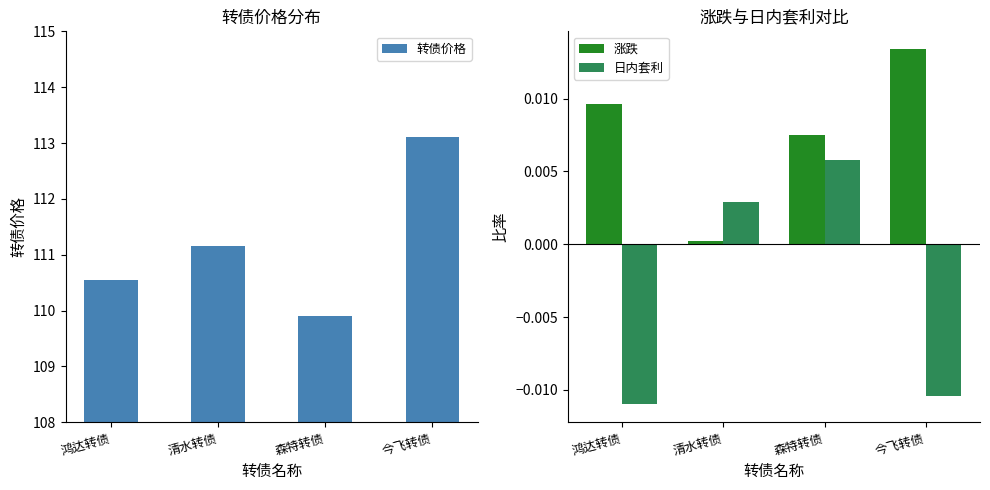

Where does the 转债价格 series first go above 111?

清水转债